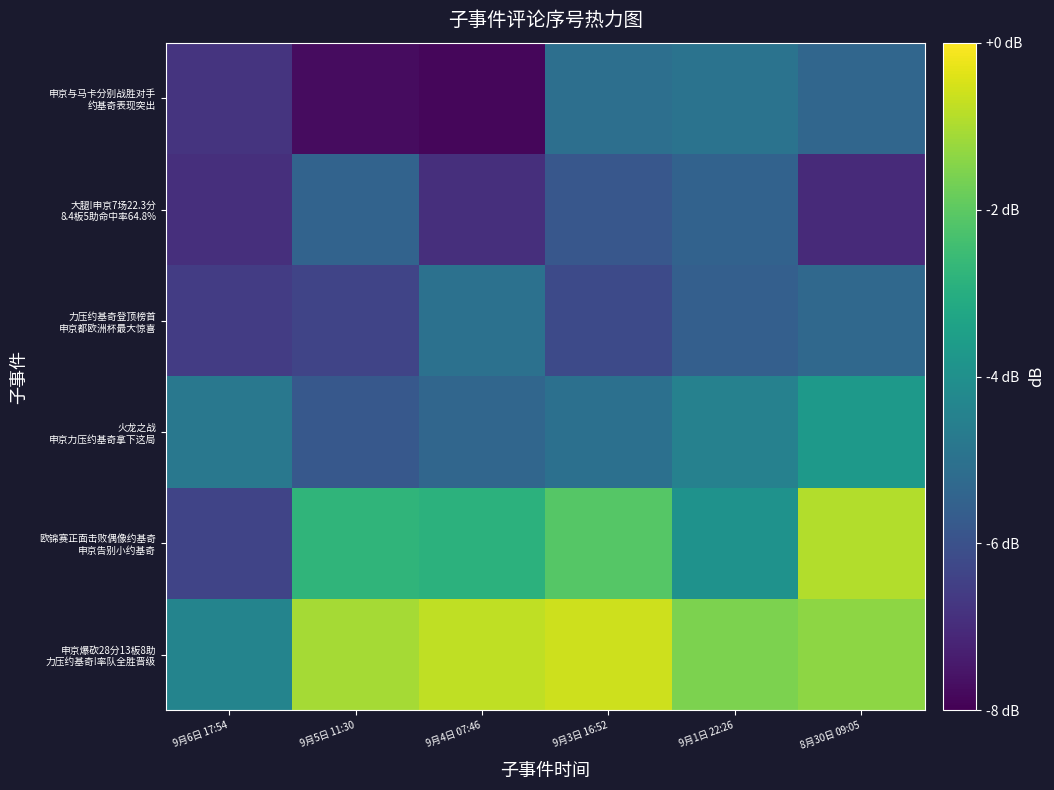

Rank the series at 9月1日 22:26 from highest to lowest value.

申京爆砍28分13板8助 力压约基奇!率队全胜晋级, 欧锦赛正面击败偶像约基奇 申京告别小约基奇, 火龙之战 申京力压约基奇拿下这局, 申京与马卡分别战胜对手 约基奇表现突出, 大腿!申京7场22.3分 8.4板5助命中率64.8%, 力压约基奇登顶榜首 申京都欧洲杯最大惊喜